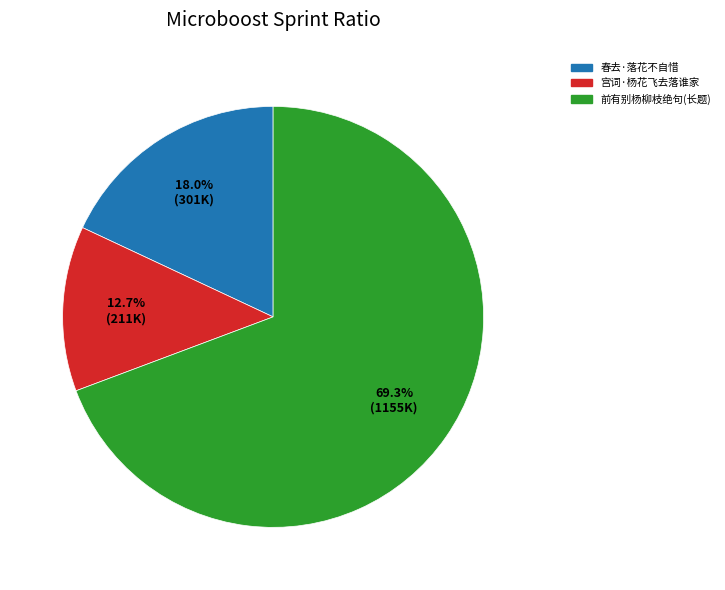

How many slices are in this pie chart?

3